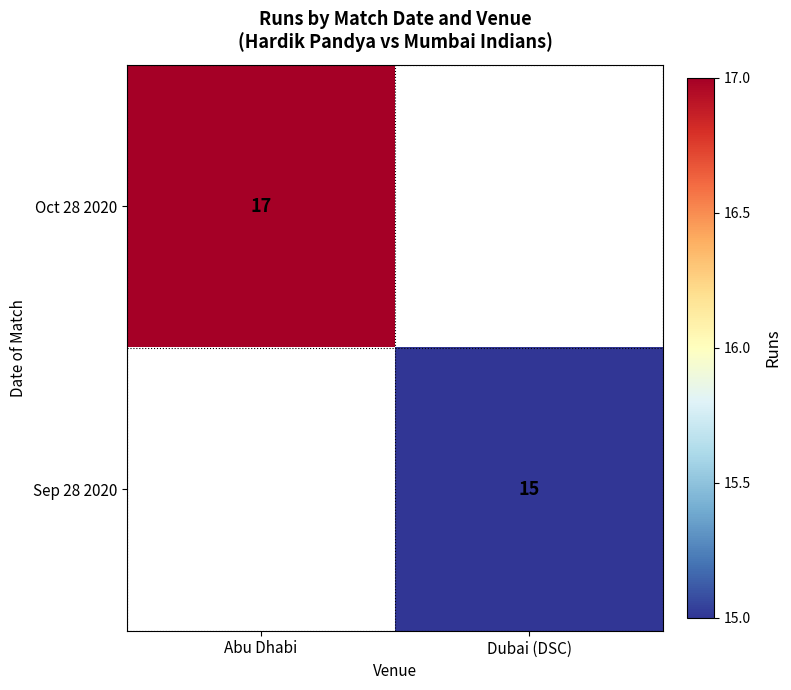

At how many categories does at least one series exceed 15?

1